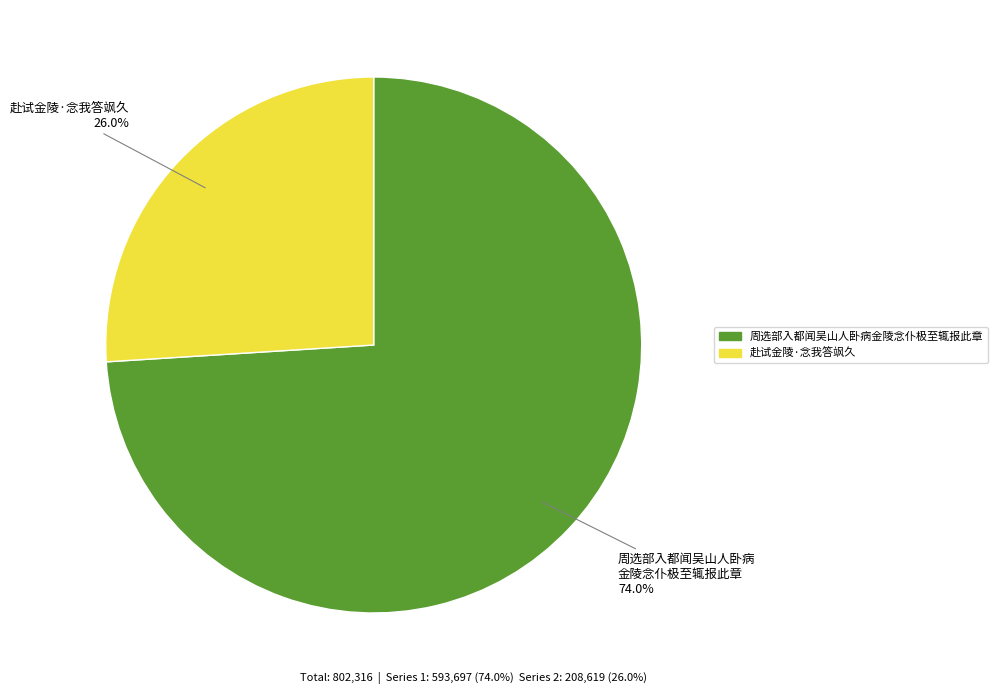

What percentage is the 赴试金陵·念我答飒久 slice, to the nearest percent?

26%